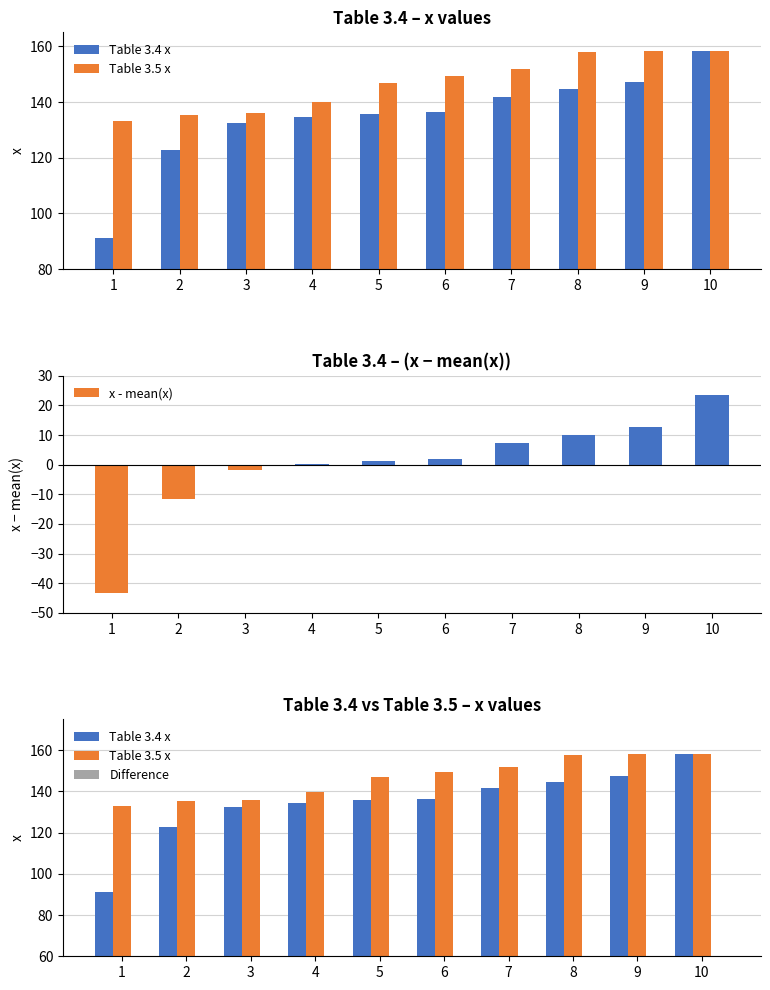

At which label is Difference closest to 20?

8